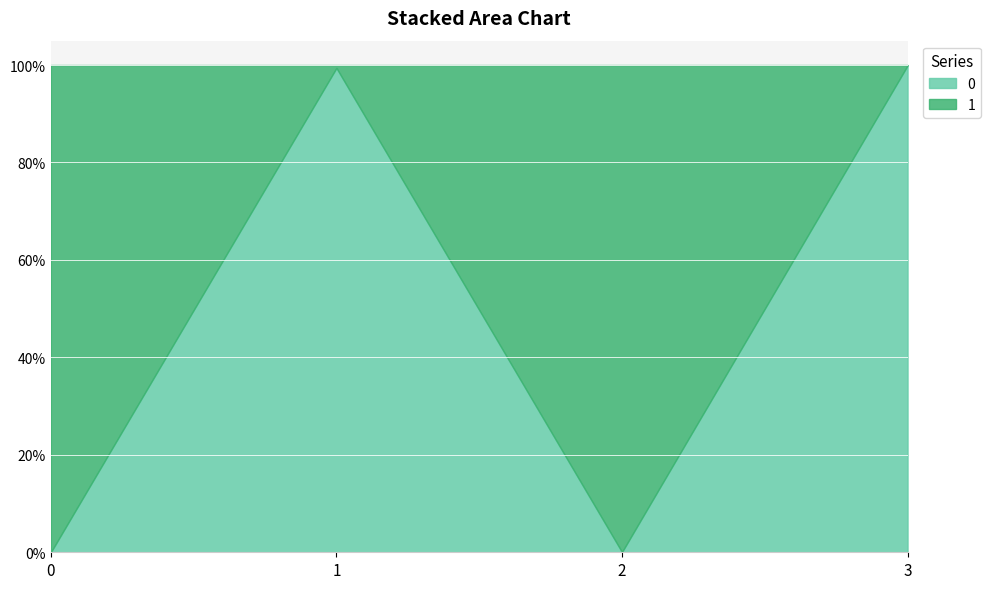

What is the difference between the maximum and second lowest values?

1.0